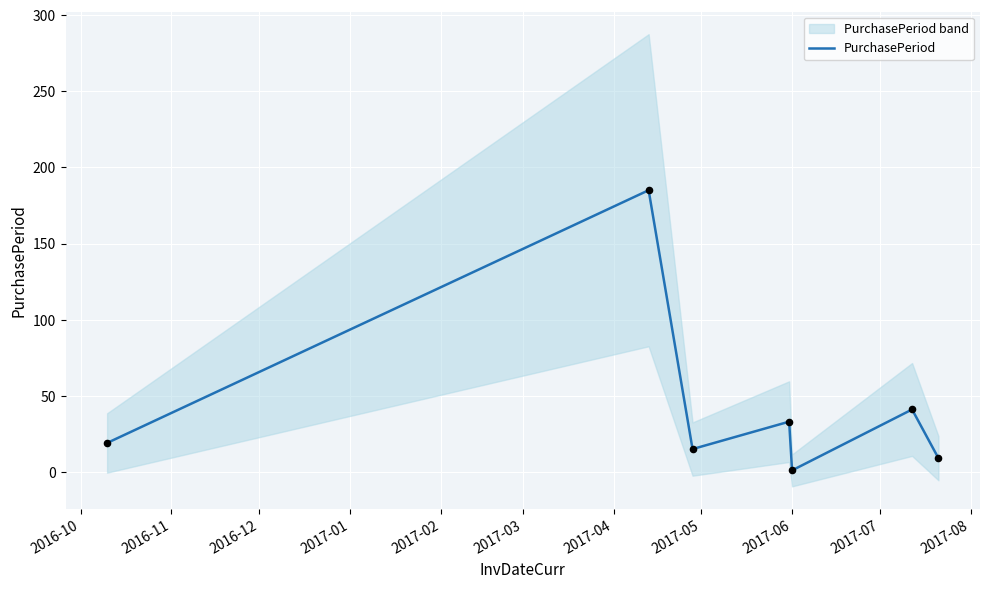

Between 2016-11 and 2016-10, which is larger?

2016-11